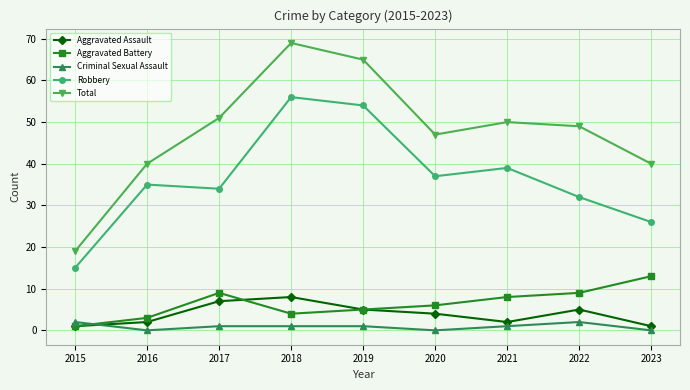

Where does the Aggravated Assault series first go above 4?

2017